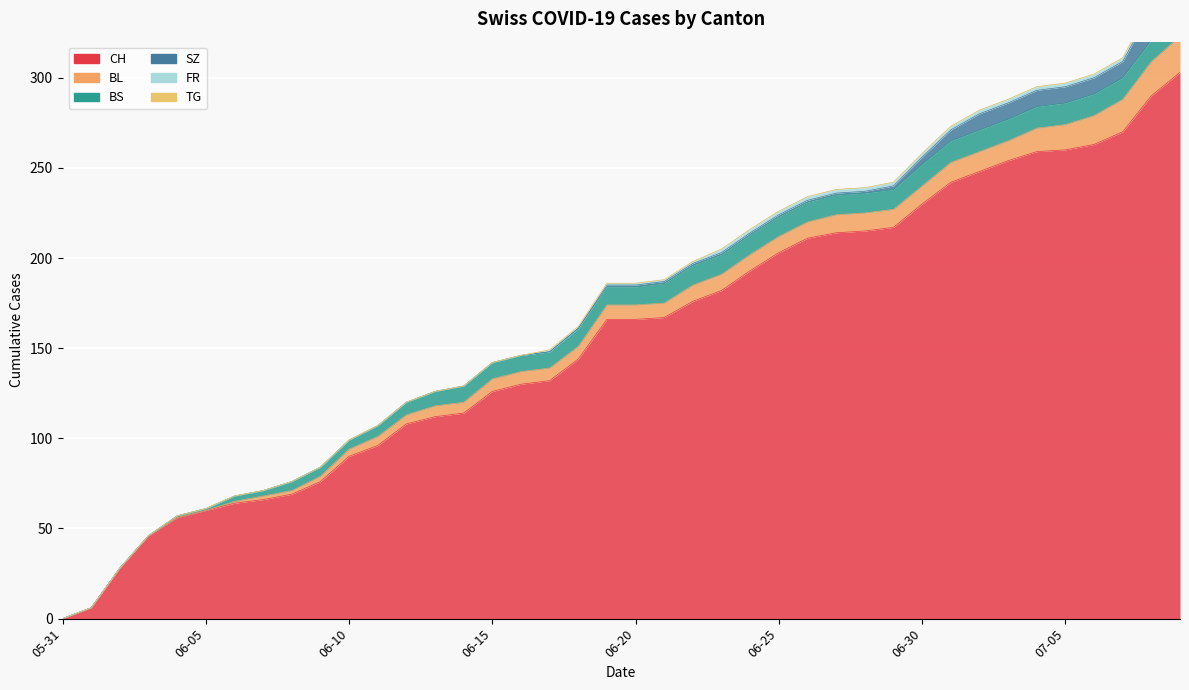

At which category is the sum across all series the highest?

2020-07-09